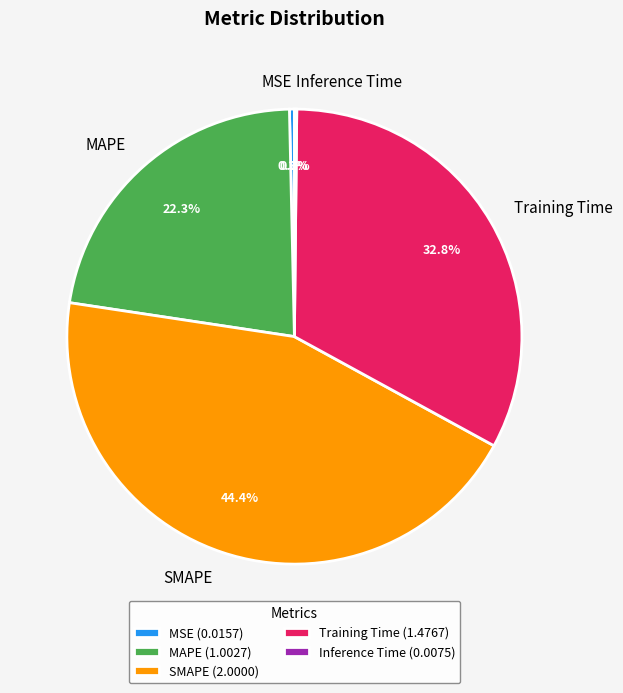

Does SMAPE represent more than half of the total?

No